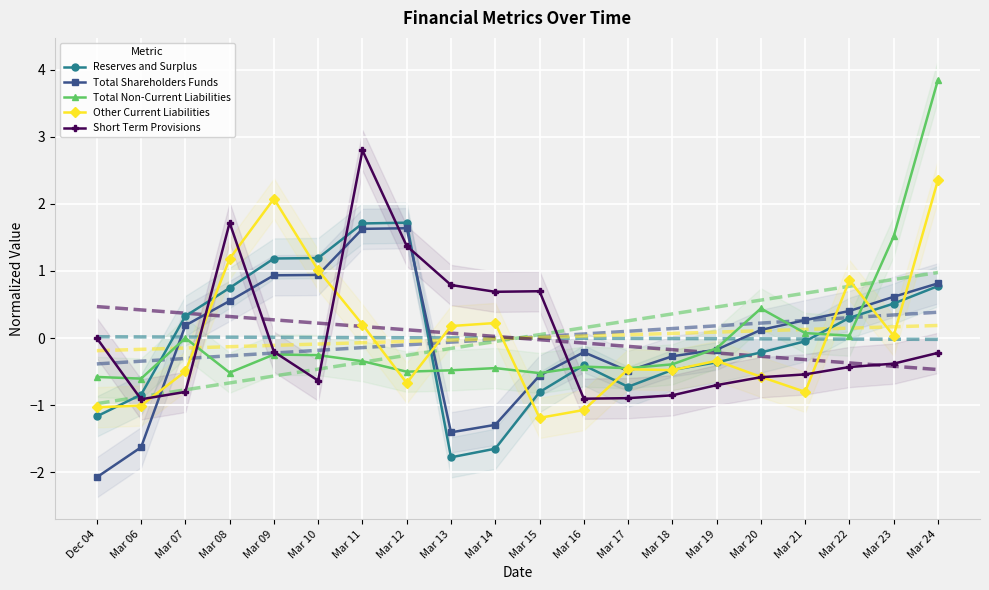

After their last crossing, which series has the higher values: Total Non-Current Liabilities or Other Current Liabilities?

Total Non-Current Liabilities